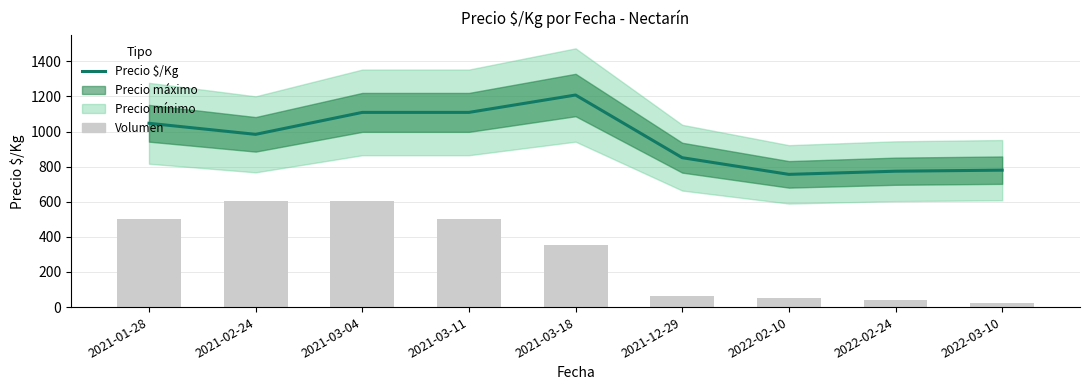

What is the average value of the Volumen series?

304.8